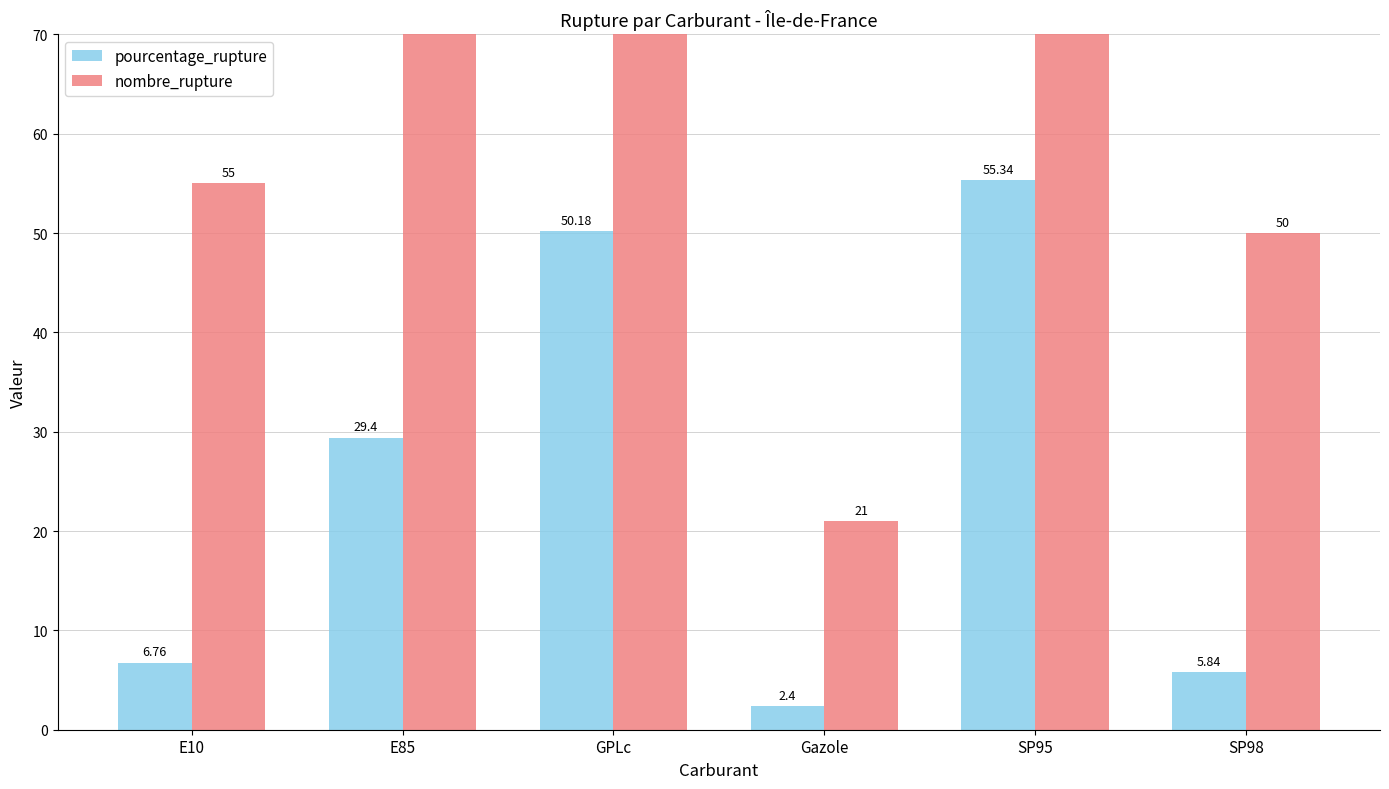

Reading right to left, transcribe all the data shown in this chart.

pourcentage_rupture: SP98=5.8	SP95=55.3	Gazole=2.4	GPLc=50.2	E85=29.4	E10=6.8
nombre_rupture: SP98=50.0	SP95=228.0	Gazole=21.0	GPLc=140.0	E85=122.0	E10=55.0